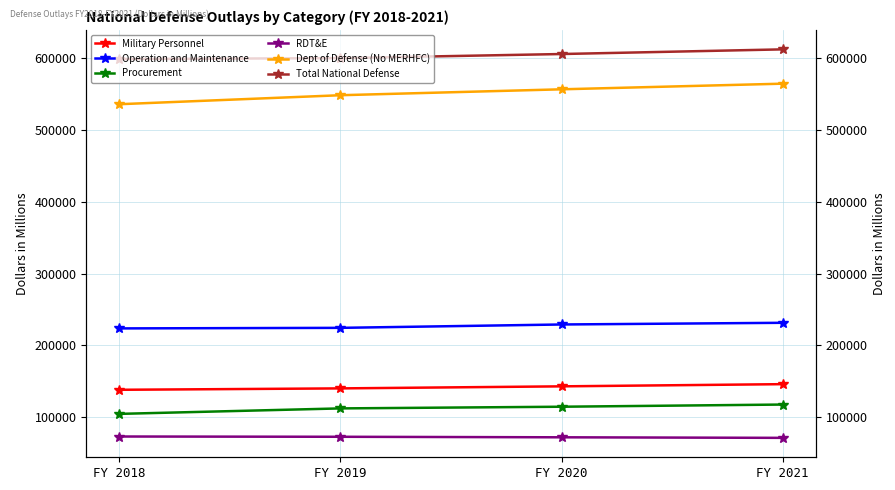

Count the number of data series in this chart.

6